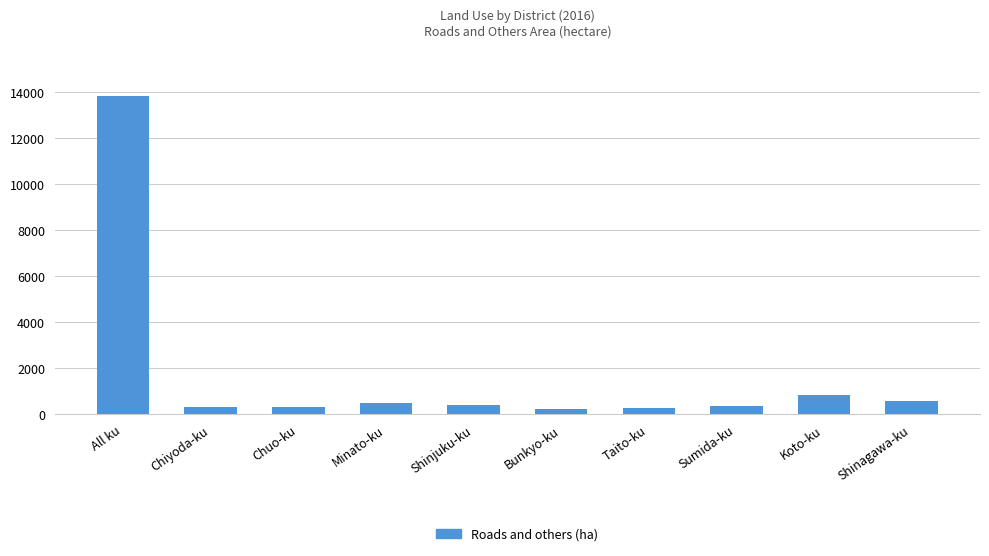

What is the sum of the values at Minato-ku and Bunkyo-ku?

722.7